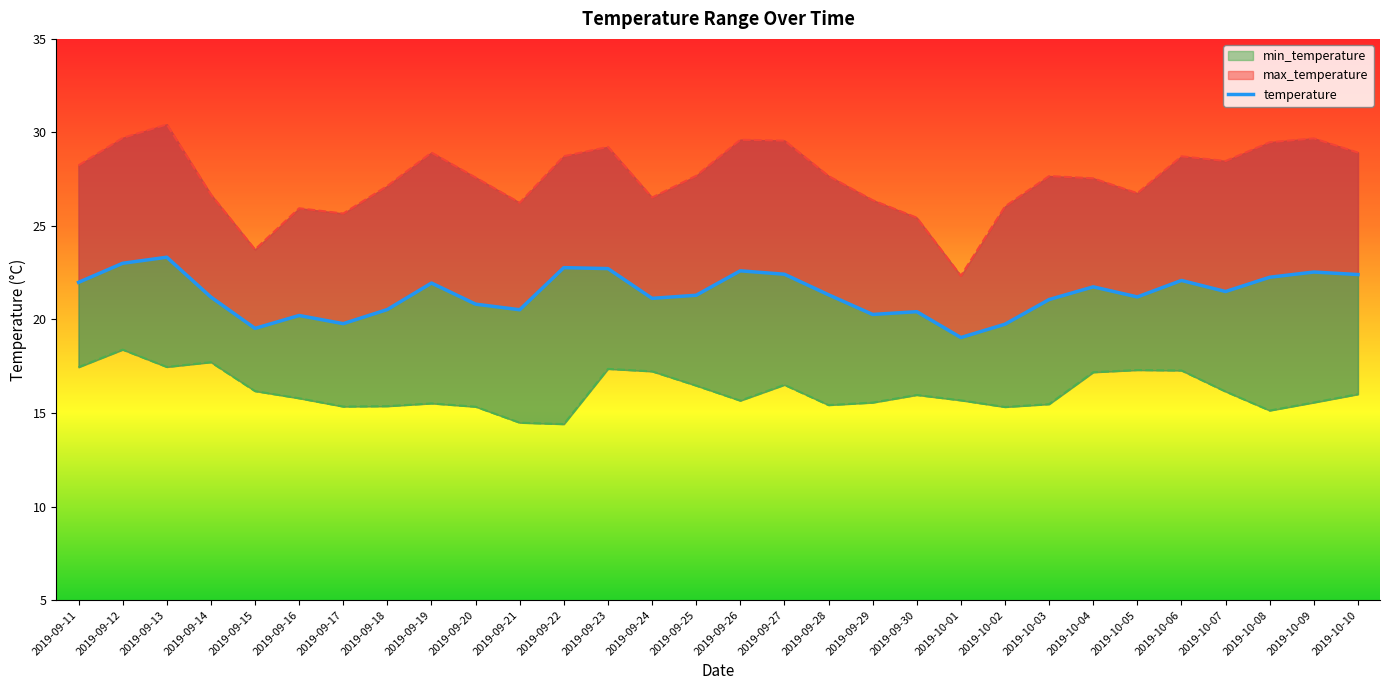

The max_temperature series shows 27.7 at 2019-10-03. True or false?

True